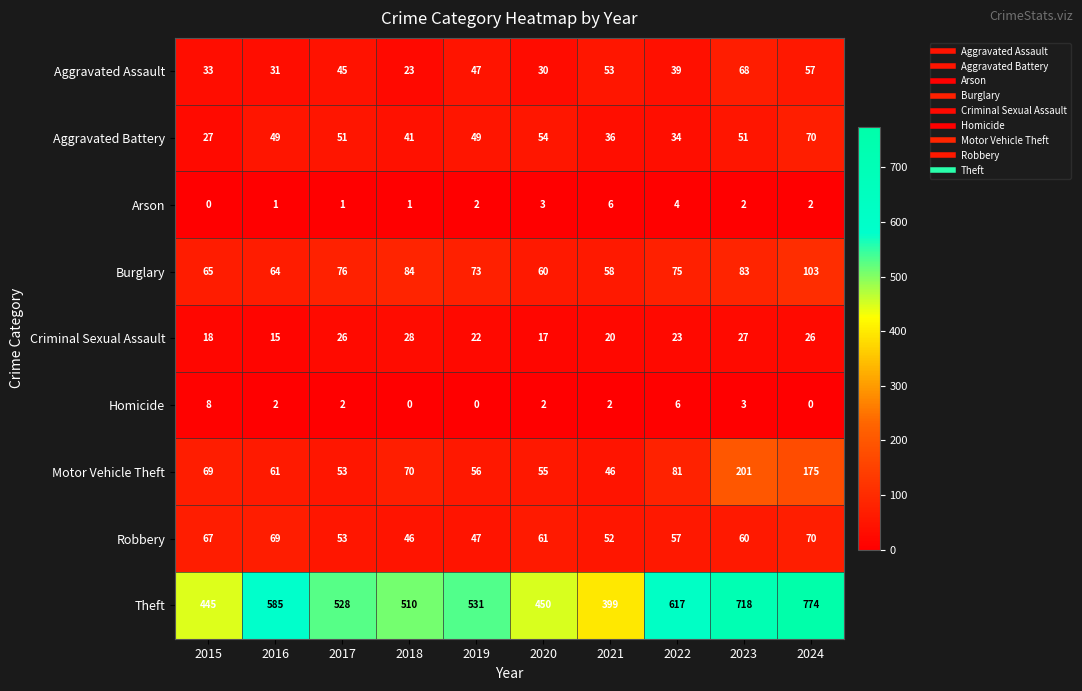

At which label does Aggravated Assault reach its peak?

2023